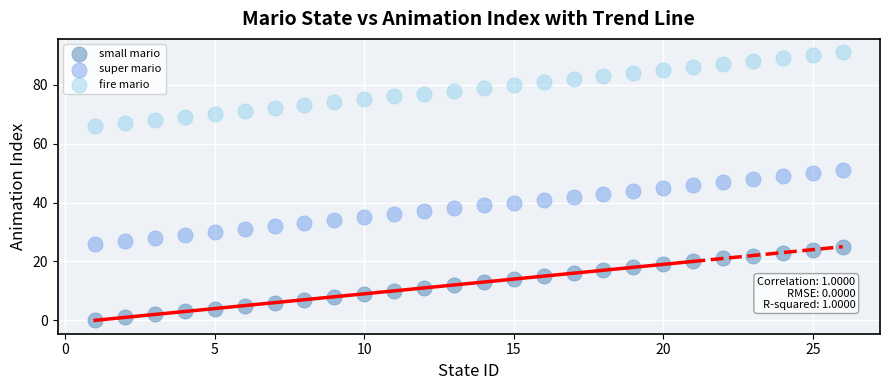

Across all data points, what is the range of Y values (max minus min)?

91